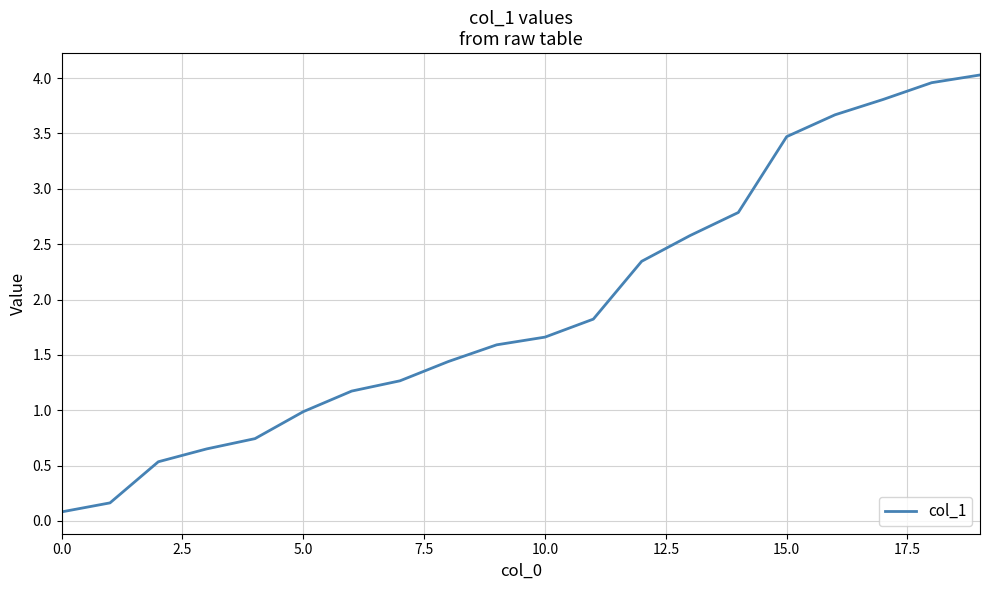

What is the difference between the maximum and minimum values?

3.9